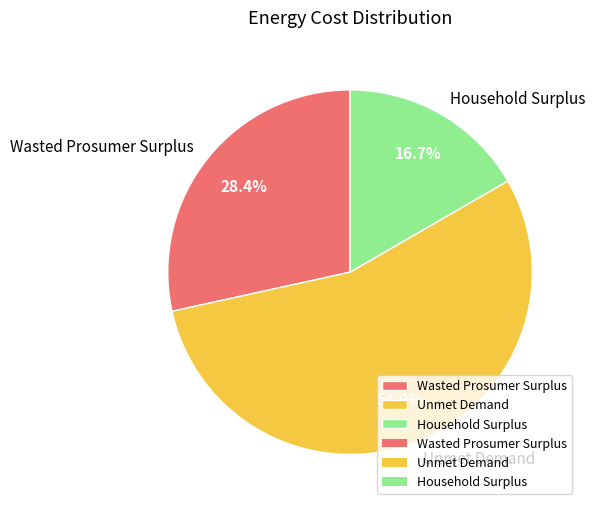

What is the majority slice?

Unmet Demand